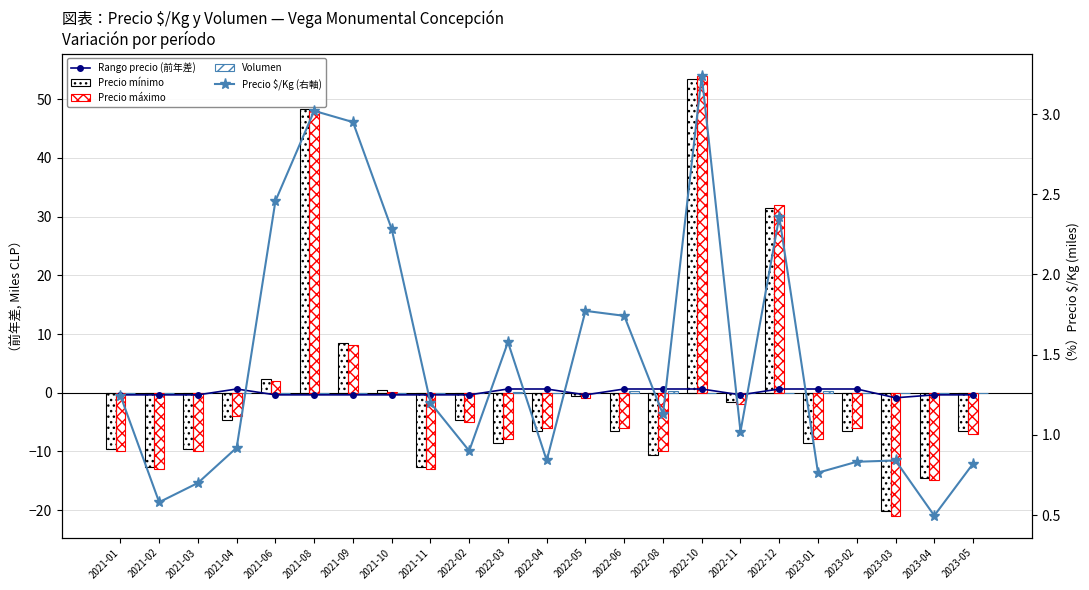

How many groups of bars are there?

23